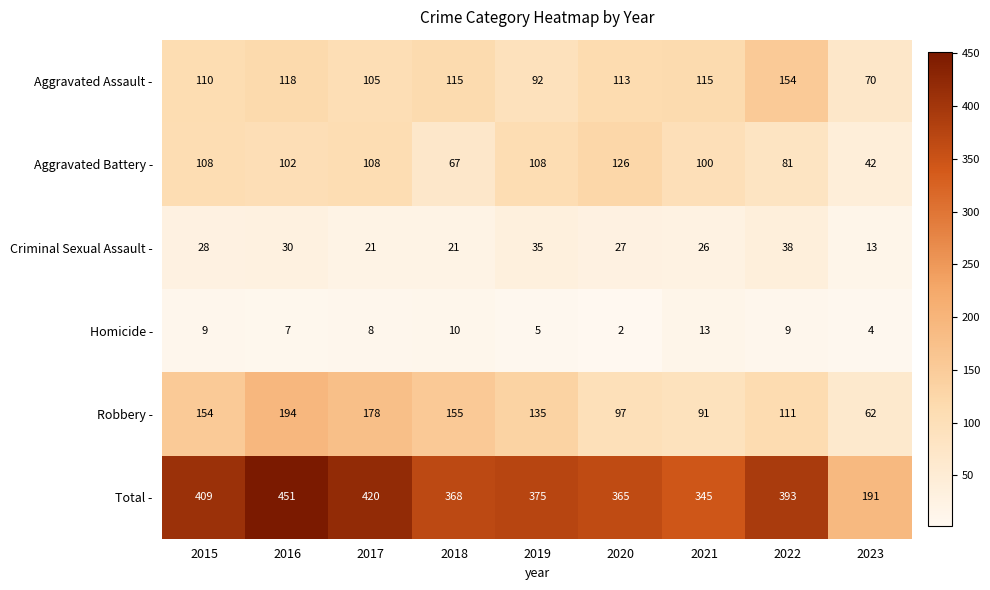

Read the Criminal Sexual Assault - value at 2023.

13